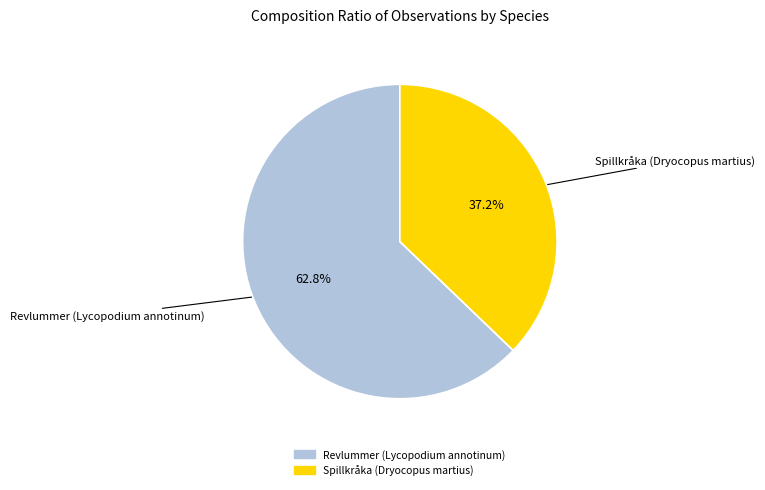

To the nearest percent, what portion does Spillkråka (Dryocopus martius) represent?

37%